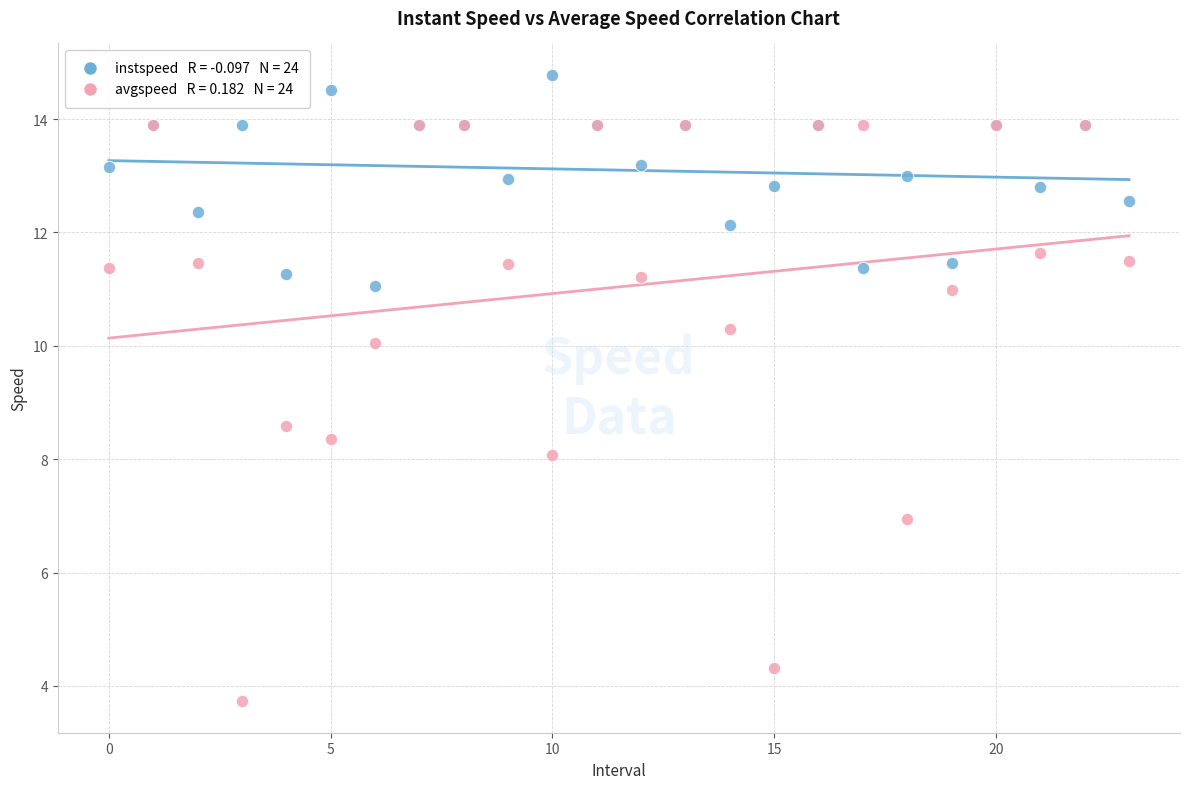

Across all series, what Y value is closest to 9?

8.6